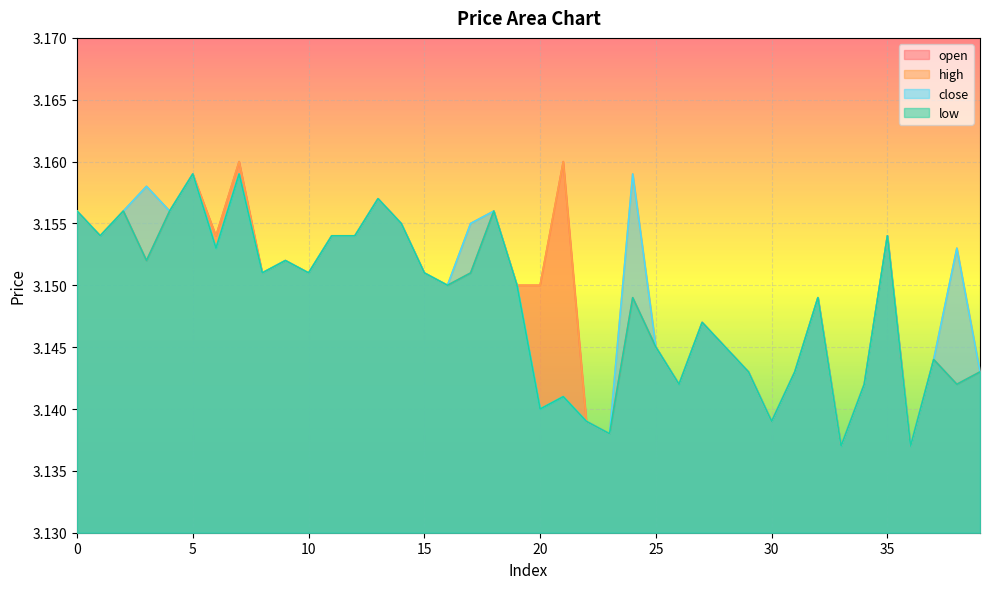

Where is the first local maximum for high?

3